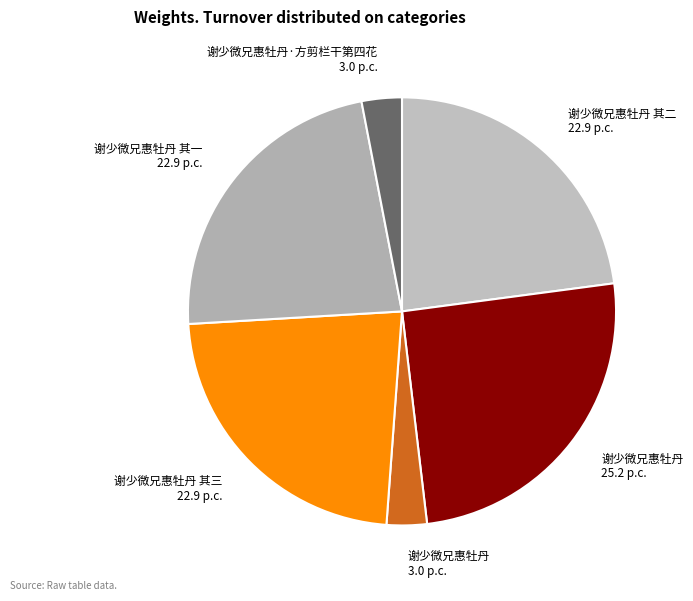

Count the number of slices in the pie.

6